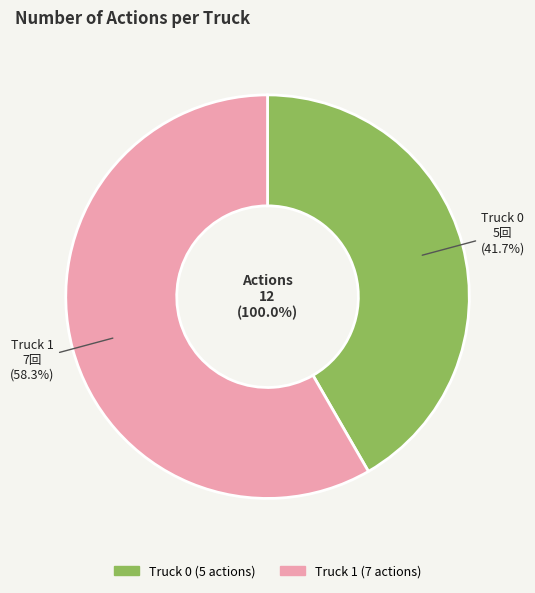

How many slices are in this pie chart?

2